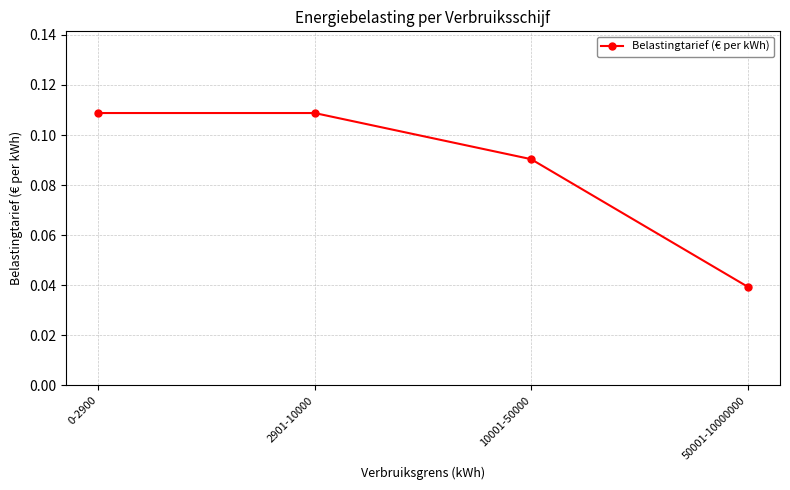

At which category does the chart reach its minimum across all series?

50001-10000000